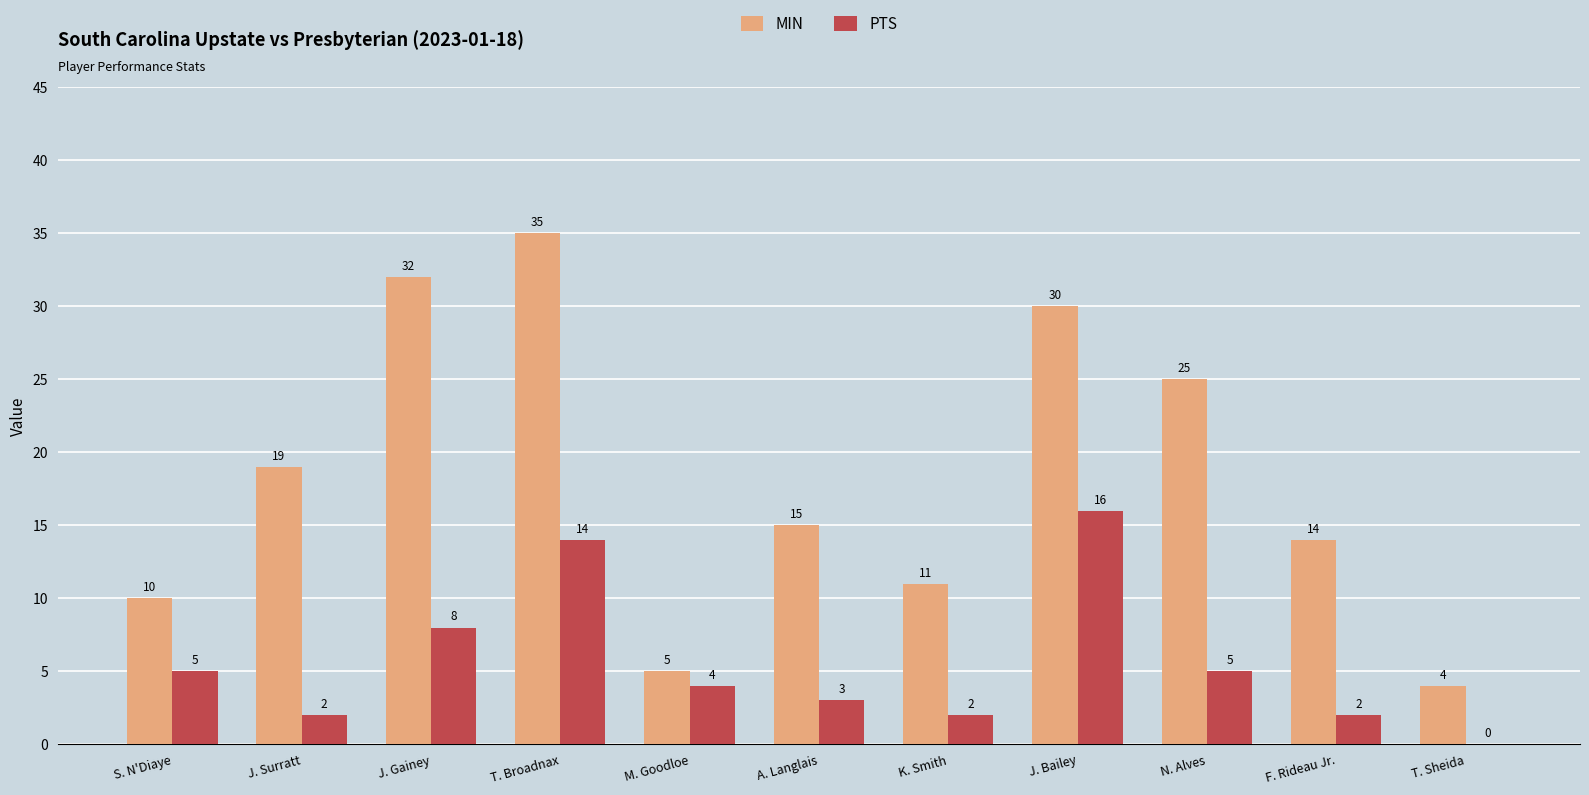

Which category has the highest value in the MIN series?

T. Broadnax